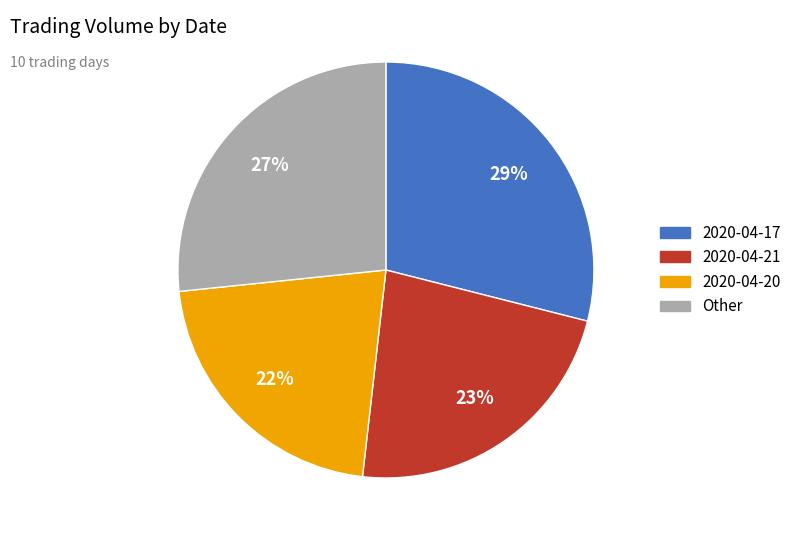

Is there a majority slice in this chart?

No